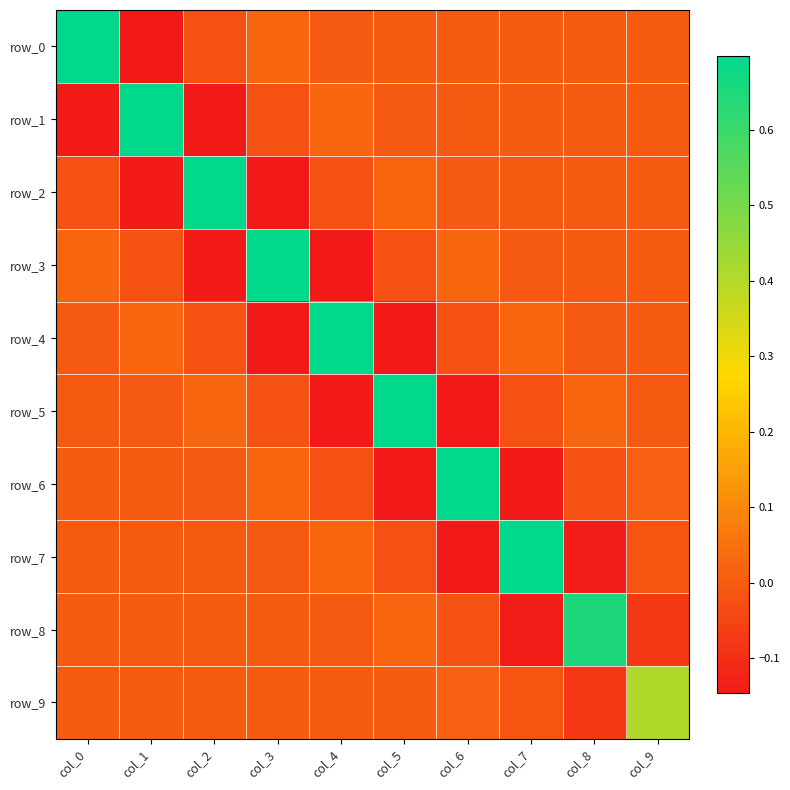

How many positive values does the row_4 series have?

3